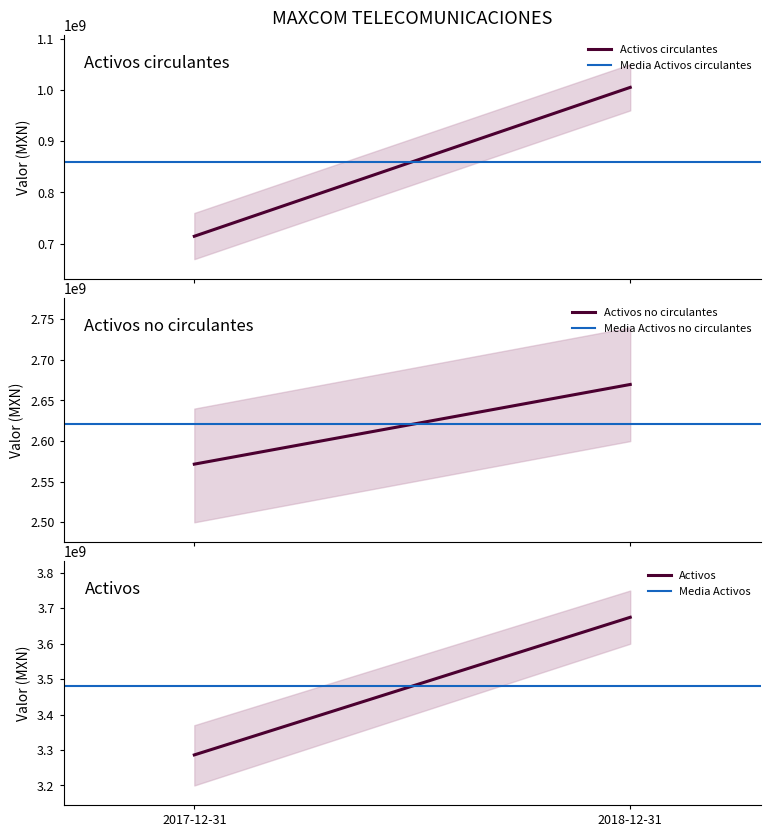

Reading left to right, list all the values displayed in this chart.

Activos circulantes: 714626000	1004861000
Media Activos circulantes: 859743500	859743500
Activos no circulantes: 2571614000	2669723000
Media Activos no circulantes: 2620668500	2620668500
Activos: 3286240000	3674584000
Media Activos: 3480412000	3480412000